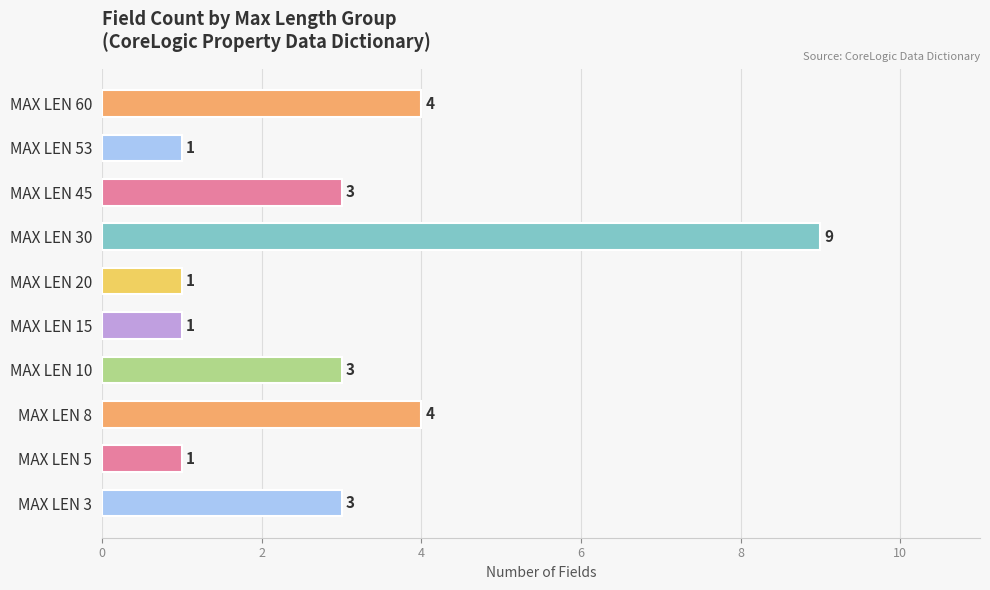

What is the greatest value displayed?

9